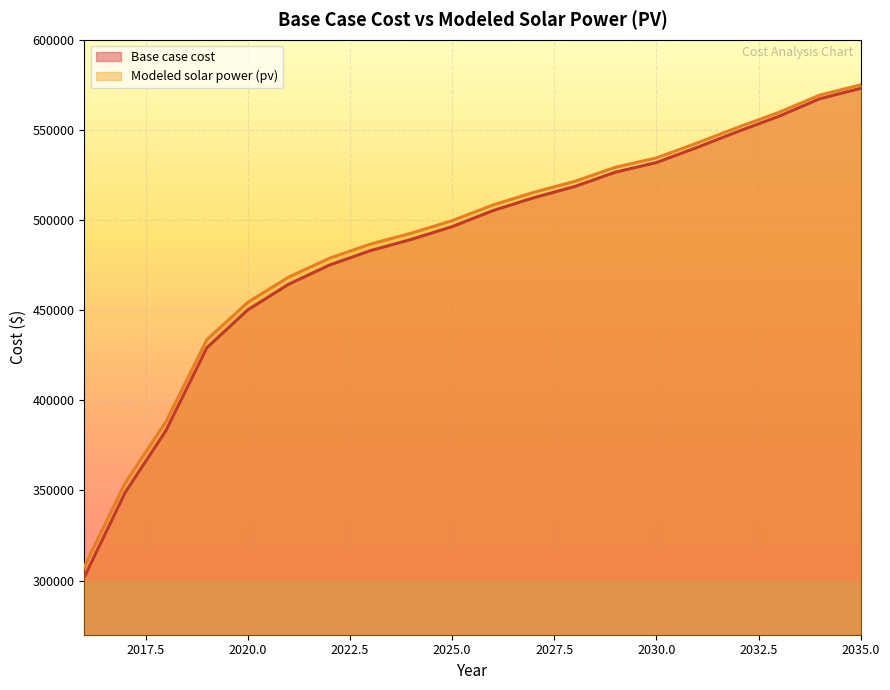

At which label is Base case cost closest to 437507?

2019